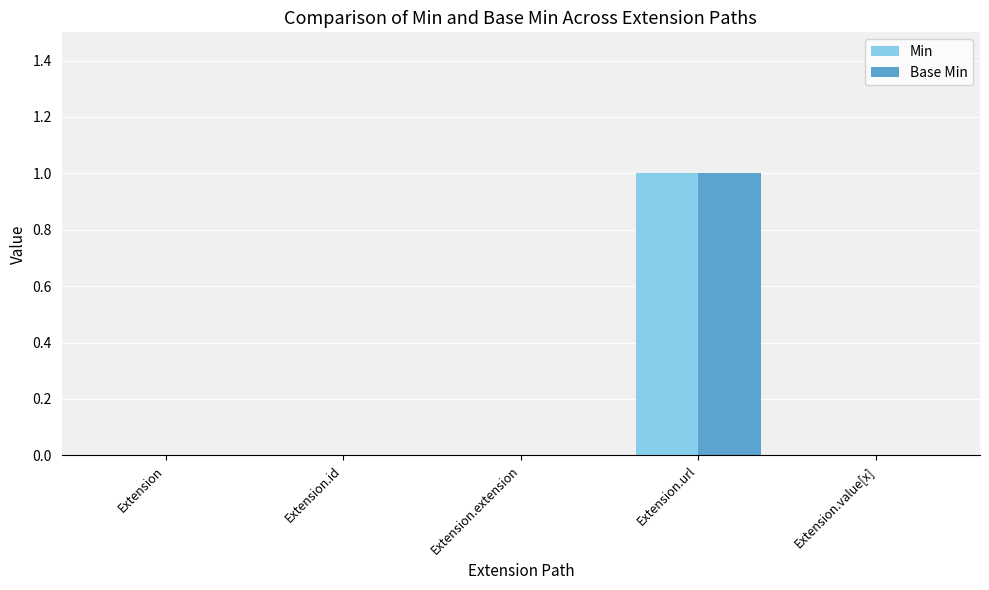

Reading right to left, transcribe all the data shown in this chart.

Min: 0	1	0	0	0
Base Min: 0	1	0	0	0